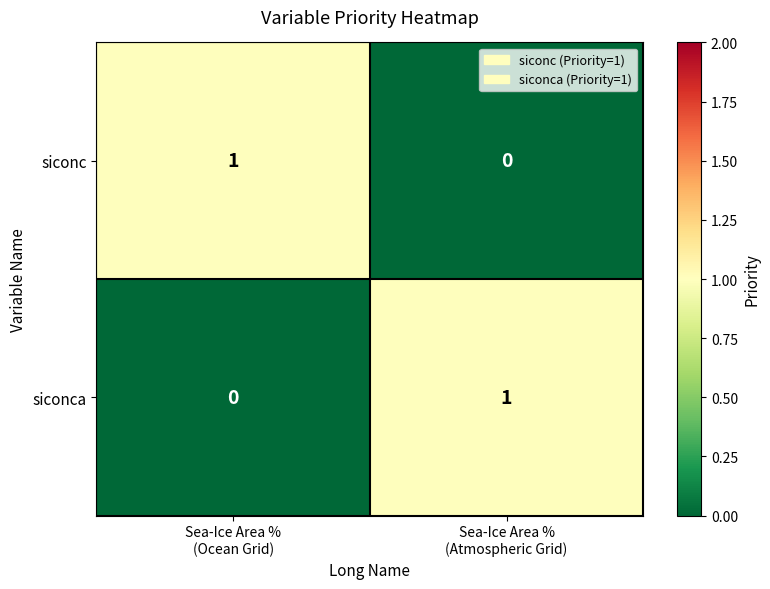

At Sea-Ice Area %
(Atmospheric Grid), list the series in order from largest to smallest.

siconca, siconc